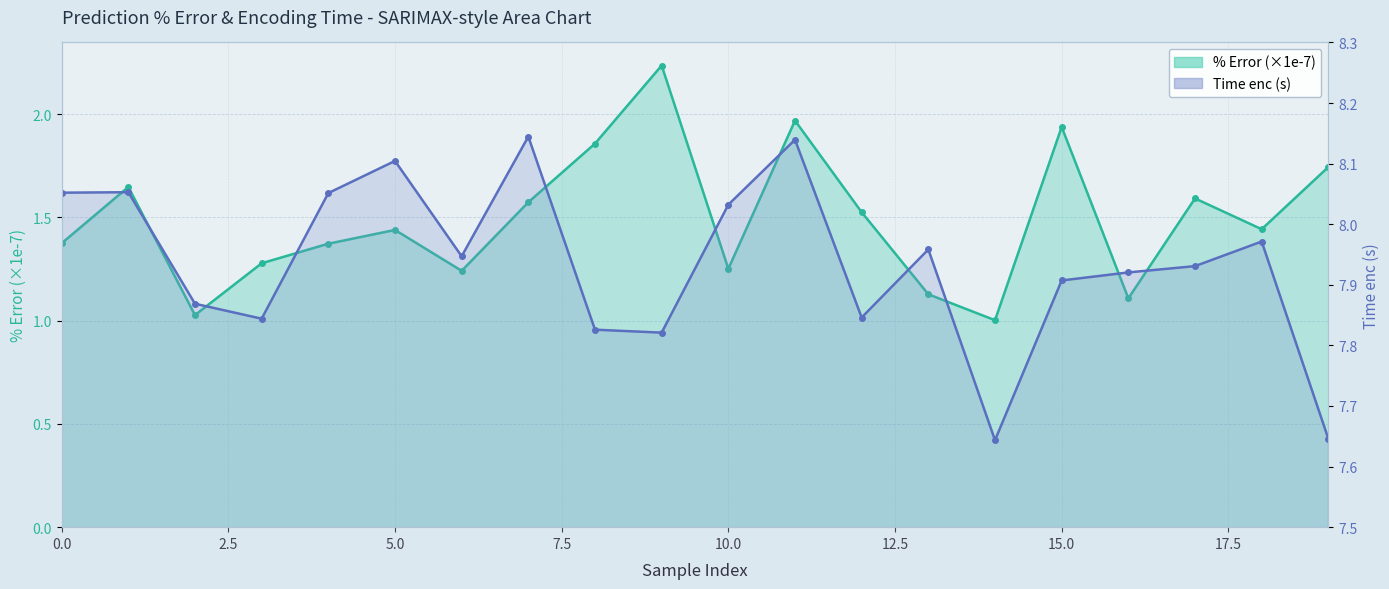

In % Error (×1e-7), how many points are higher than both neighbors (excluding endpoints)?

6